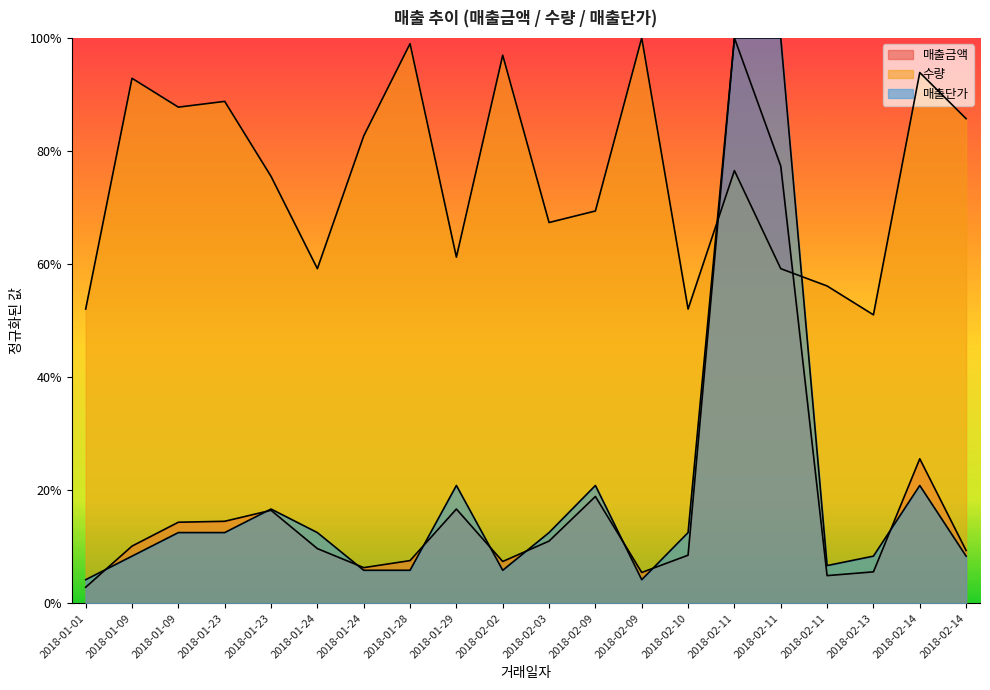

Reading left to right, extract all data points from this chart.

매출금액: 2018-01-01=0.0	2018-01-09=0.1	2018-01-09=0.1	2018-01-23=0.1	2018-01-23=0.2	2018-01-24=0.1	2018-01-24=0.1	2018-01-28=0.1	2018-01-29=0.2	2018-02-02=0.1	2018-02-03=0.1	2018-02-09=0.2	2018-02-09=0.1	2018-02-10=0.1	2018-02-11=1.0	2018-02-11=0.8	2018-02-11=0.0	2018-02-13=0.1	2018-02-14=0.3	2018-02-14=0.1
수량: 2018-01-01=0.5	2018-01-09=0.9	2018-01-09=0.9	2018-01-23=0.9	2018-01-23=0.8	2018-01-24=0.6	2018-01-24=0.8	2018-01-28=1.0	2018-01-29=0.6	2018-02-02=1.0	2018-02-03=0.7	2018-02-09=0.7	2018-02-09=1.0	2018-02-10=0.5	2018-02-11=0.8	2018-02-11=0.6	2018-02-11=0.6	2018-02-13=0.5	2018-02-14=0.9	2018-02-14=0.9
매출단가: 2018-01-01=0.0	2018-01-09=0.1	2018-01-09=0.1	2018-01-23=0.1	2018-01-23=0.2	2018-01-24=0.1	2018-01-24=0.1	2018-01-28=0.1	2018-01-29=0.2	2018-02-02=0.1	2018-02-03=0.1	2018-02-09=0.2	2018-02-09=0.0	2018-02-10=0.1	2018-02-11=1.0	2018-02-11=1.0	2018-02-11=0.1	2018-02-13=0.1	2018-02-14=0.2	2018-02-14=0.1